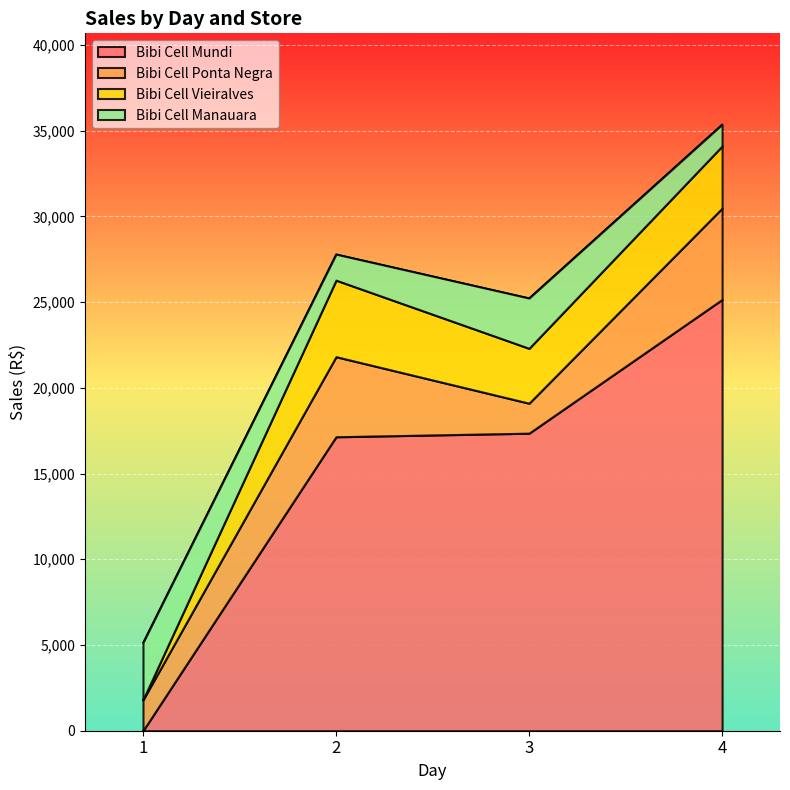

Count the number of data series in this chart.

4